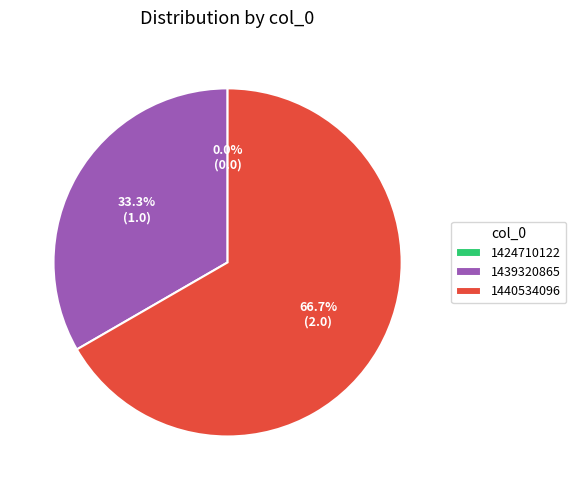

How many slices are in this pie chart?

3